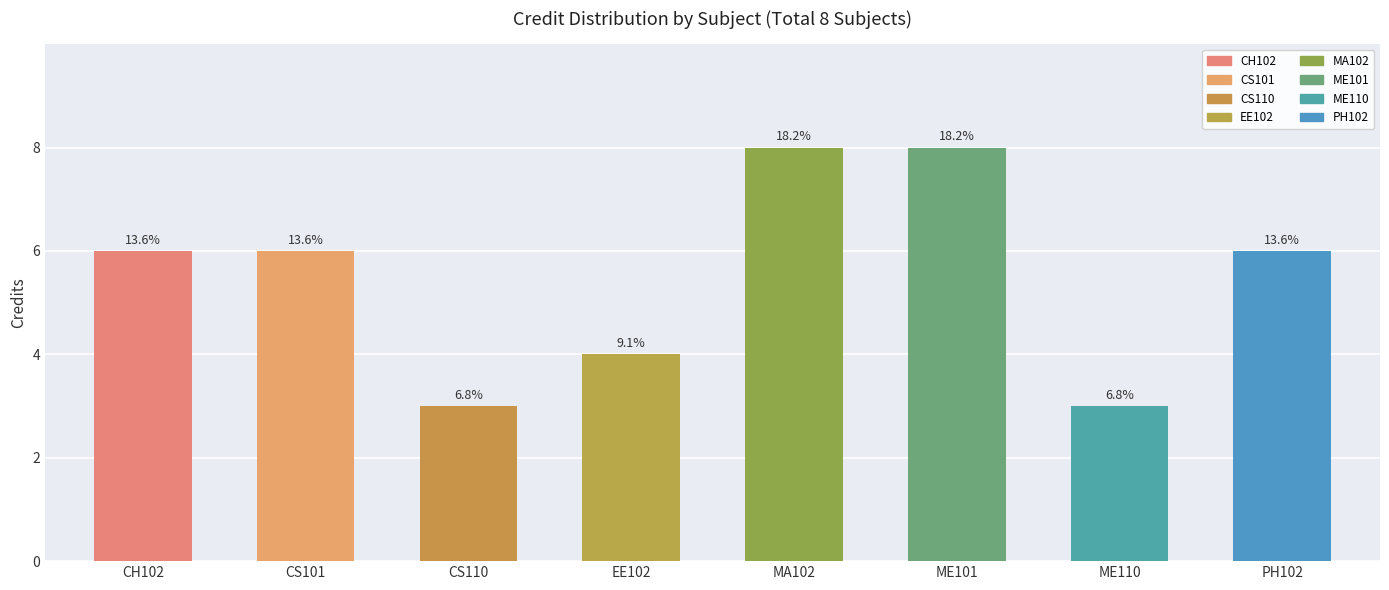

Reading left to right, extract all data points from this chart.

CH102=6	CS101=6	CS110=3	EE102=4	MA102=8	ME101=8	ME110=3	PH102=6